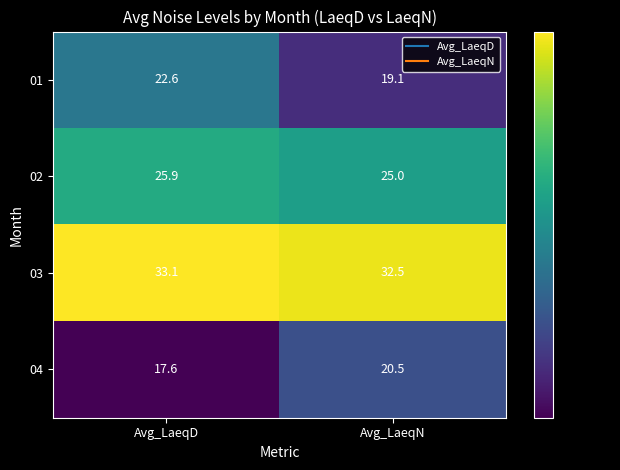

Which category has the lowest value across all series?

Avg_LaeqD